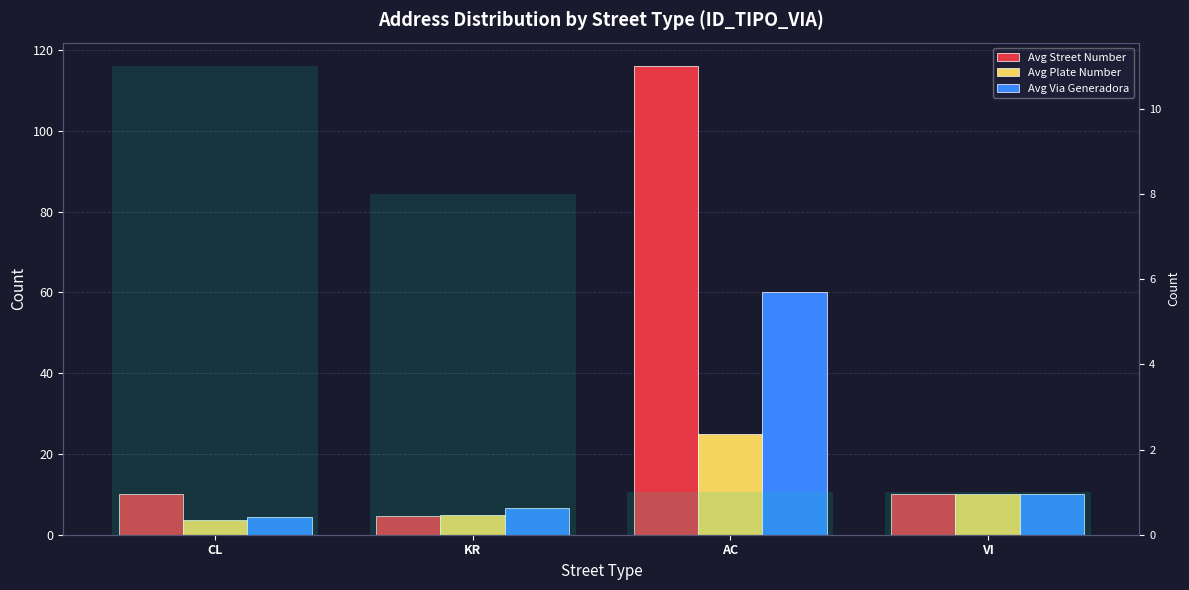

Does the chart contain stacked bars?

No